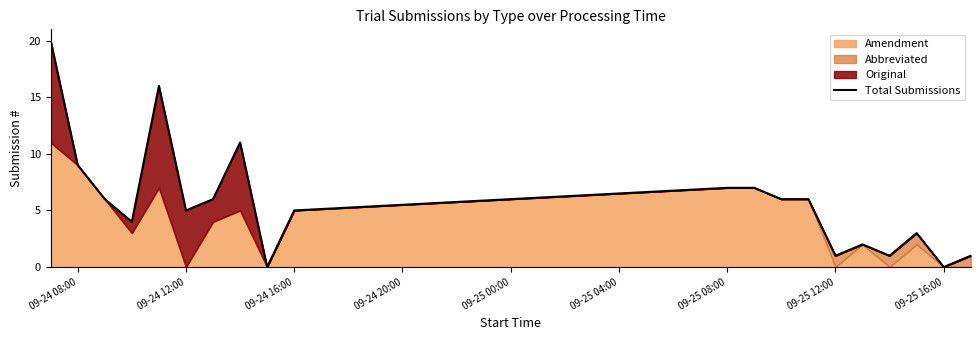

What is the maximum value shown in the chart?

20